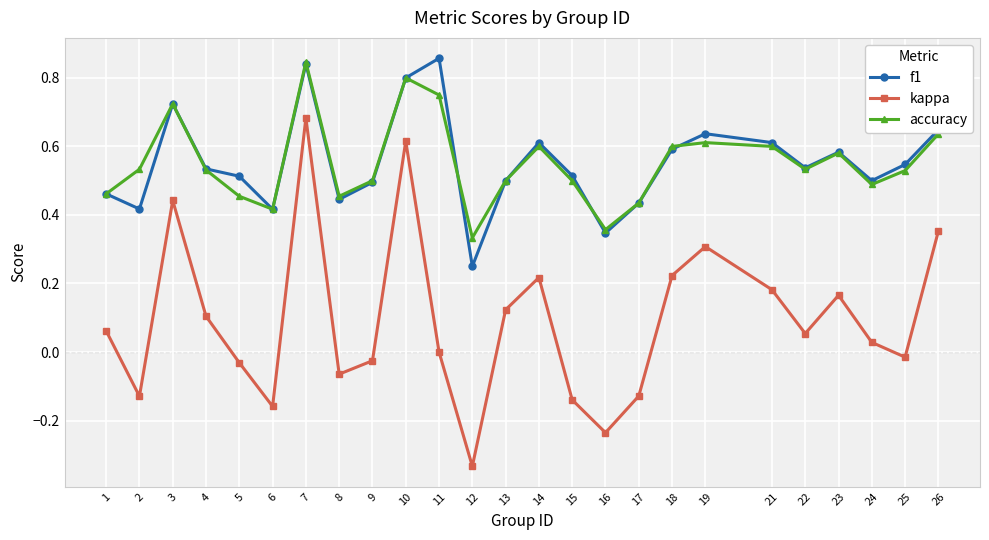

True or false: kappa and accuracy cross at least once.

False